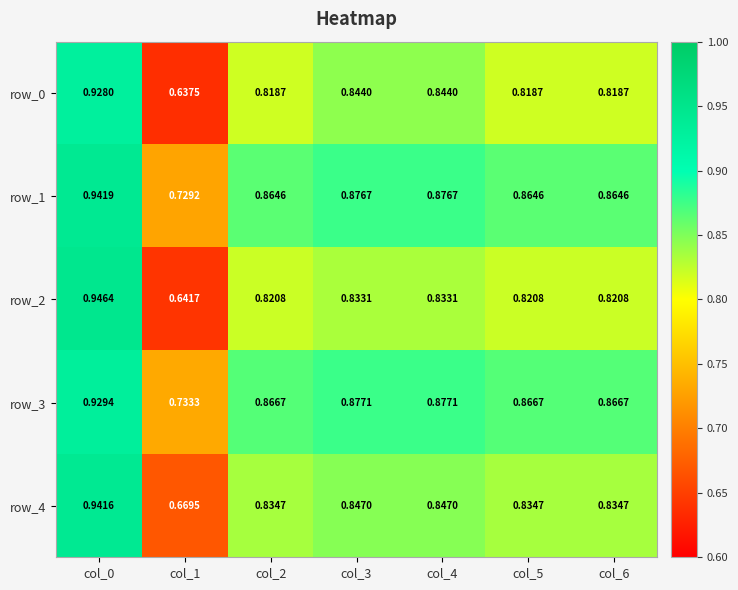

Rank the series by their maximum value, from lowest to highest.

row_0, row_3, row_4, row_1, row_2